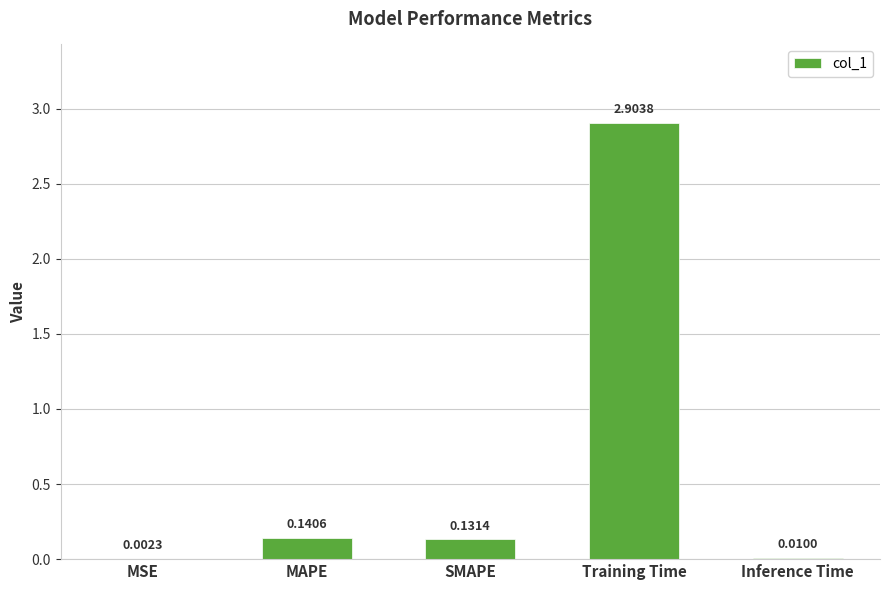

Where is the data nearest to the value 1?

MAPE